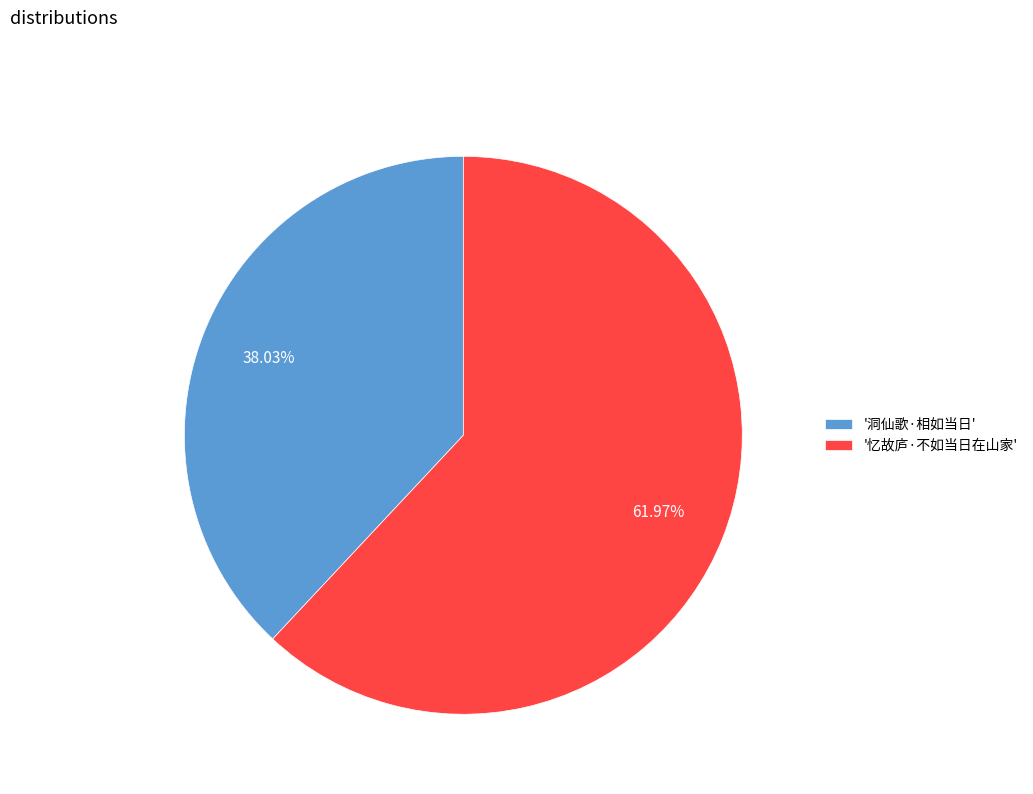

Combined, do '忆故庐·不如当日在山家' and '洞仙歌·相如当日' account for over 50%?

Yes